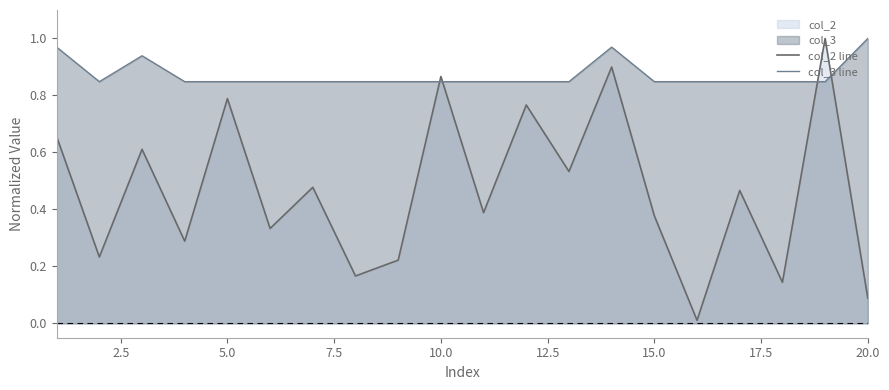

After their last crossing, which series has the higher values: col_3 line or col_2 line?

col_3 line